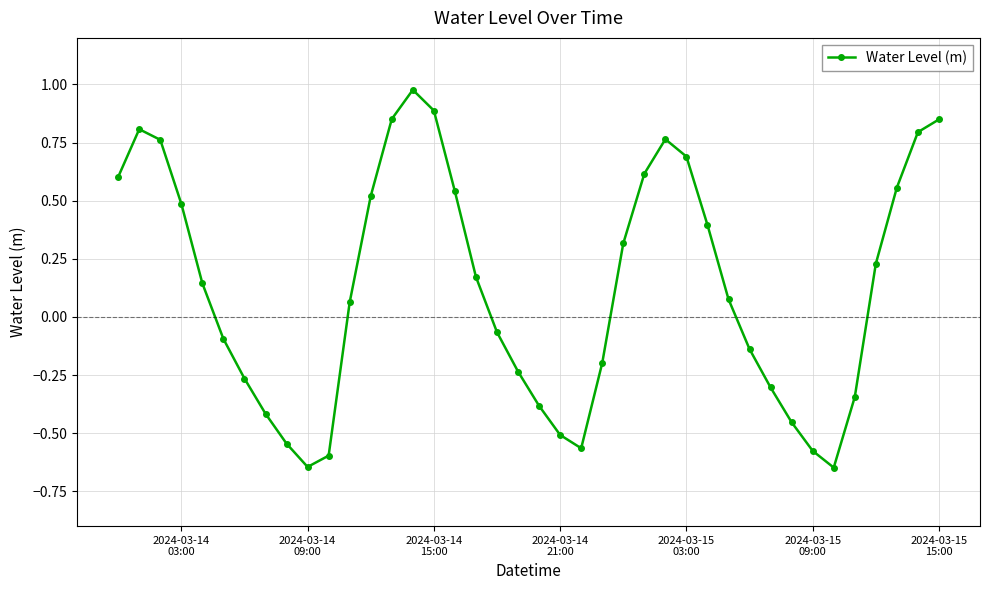

What is the difference between the maximum and minimum values?

1.6